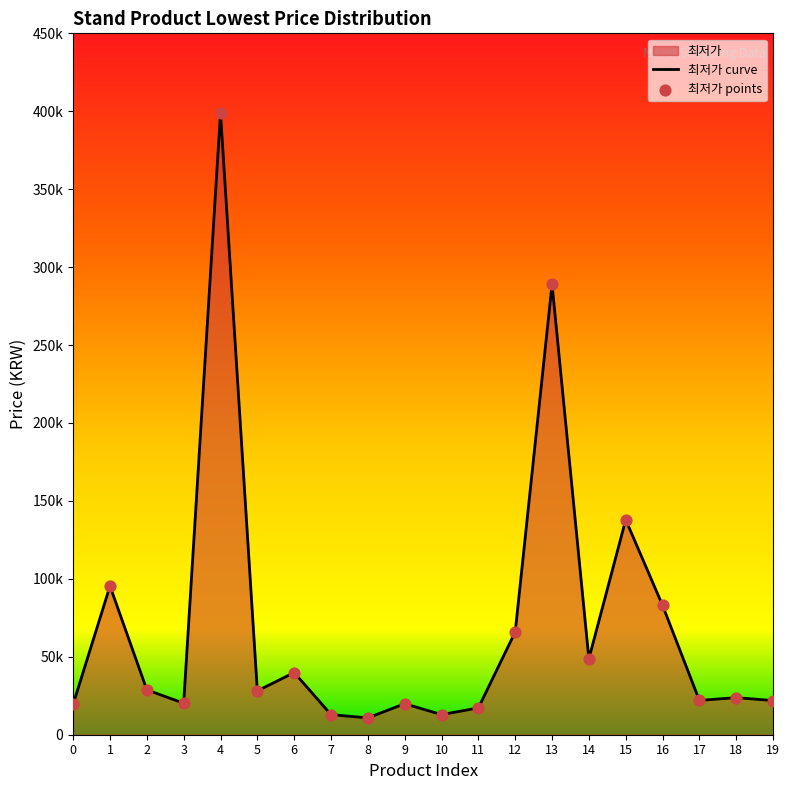

Which has a higher value, 7 or 18?

18